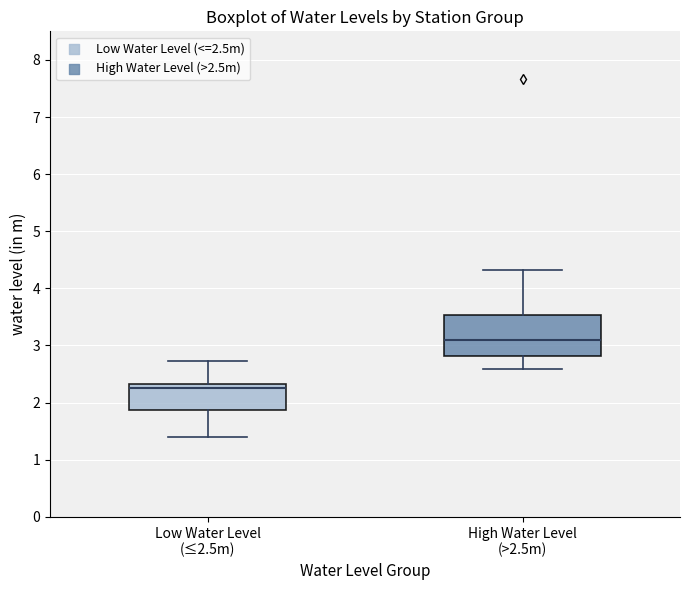

Reading left to right, transcribe this box plot: for each box, give where its median line is, the range the box spans, and where its two whiskers end, as read against the y-axis. The values are not printed on the chart, so give them approximately, as read against the axis.

Low Water Level (≤2.5m): median 2.3 (just below the box's upper edge), box 1.9 to 2.3, whiskers 1.4 to 2.7
High Water Level (>2.5m): median 3.1, box 2.8 to 3.5, whiskers 2.6 to 4.3